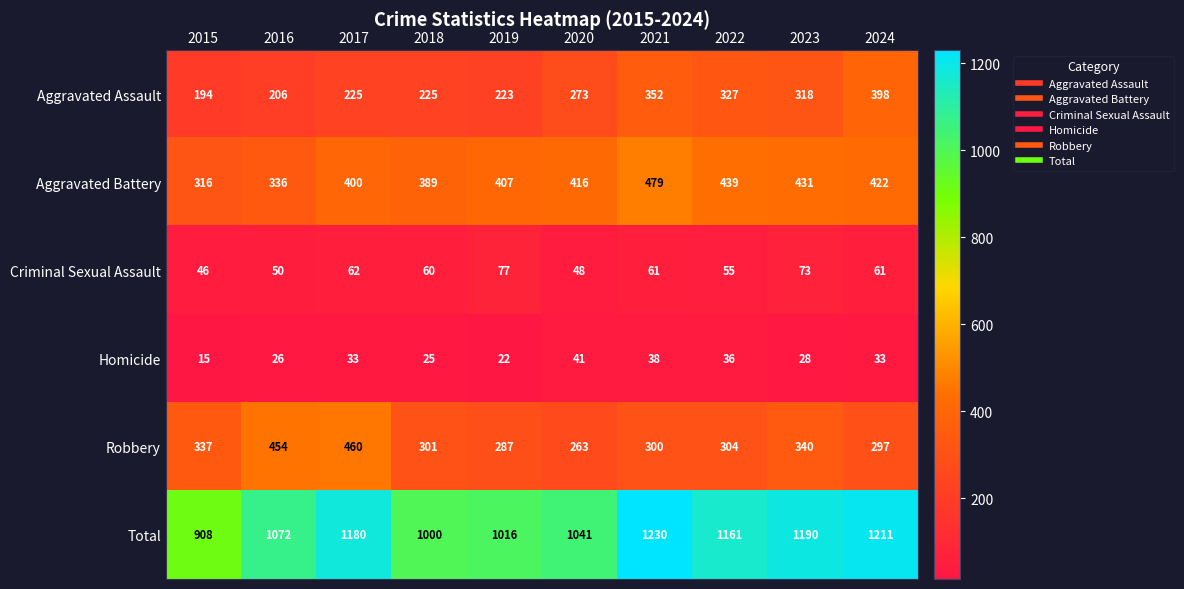

At which label is Aggravated Assault closest to 296?

2023